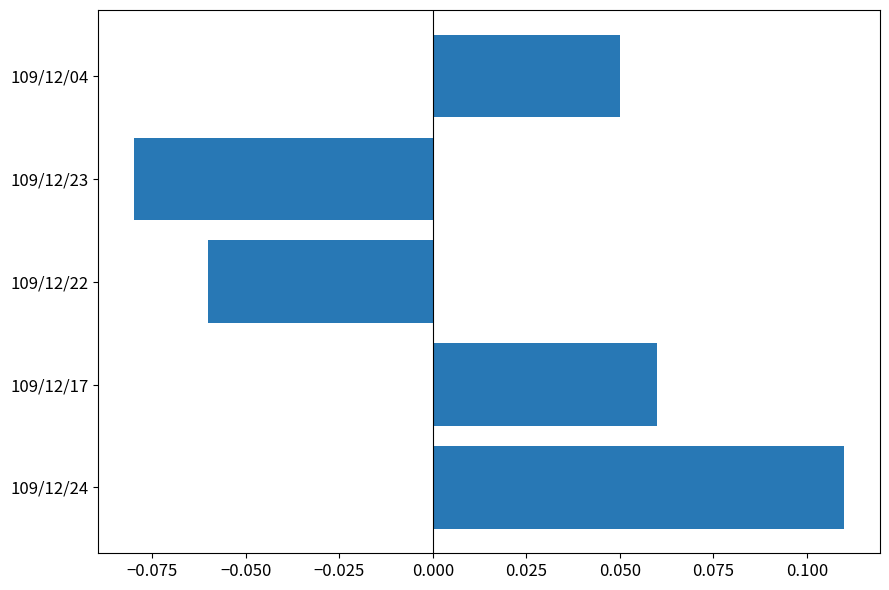

At which category does the chart reach its minimum across all series?

109/12/23